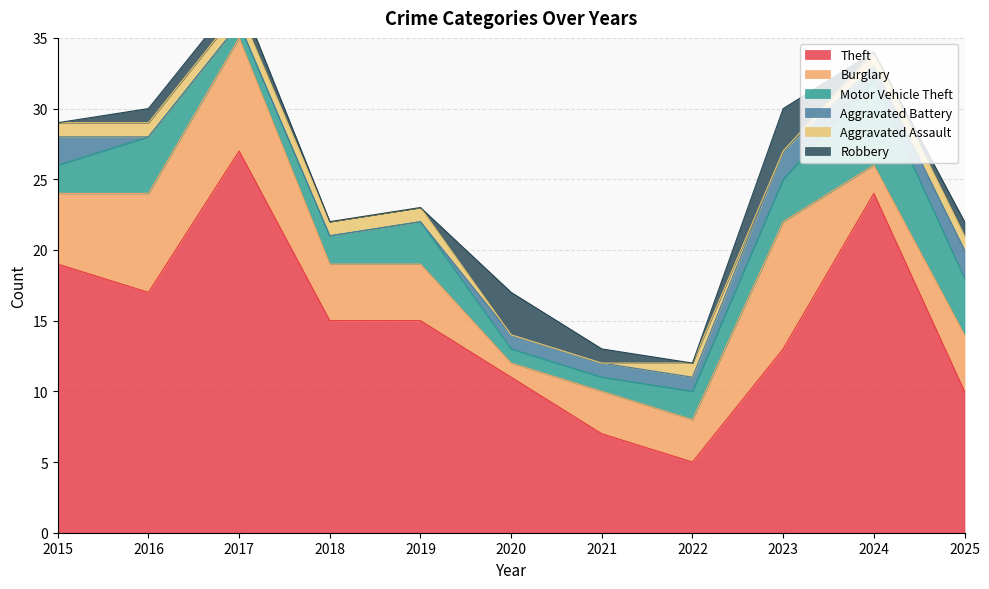

What is the lowest value of the Theft series?

5